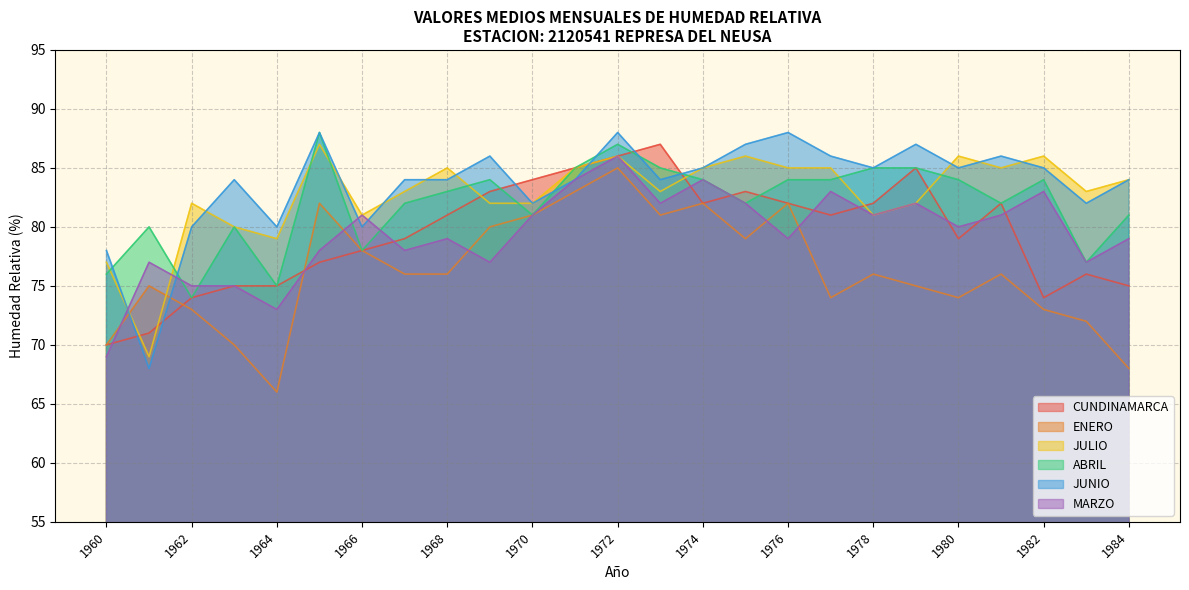

The value of ABRIL at 1968 is 30. True or false?

False